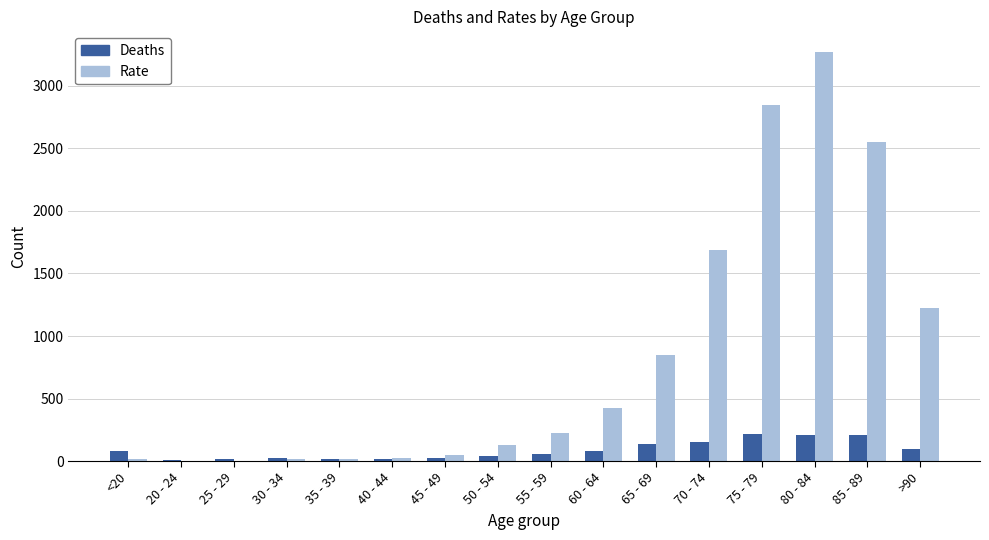

What is the sum of all Rate values?

13343